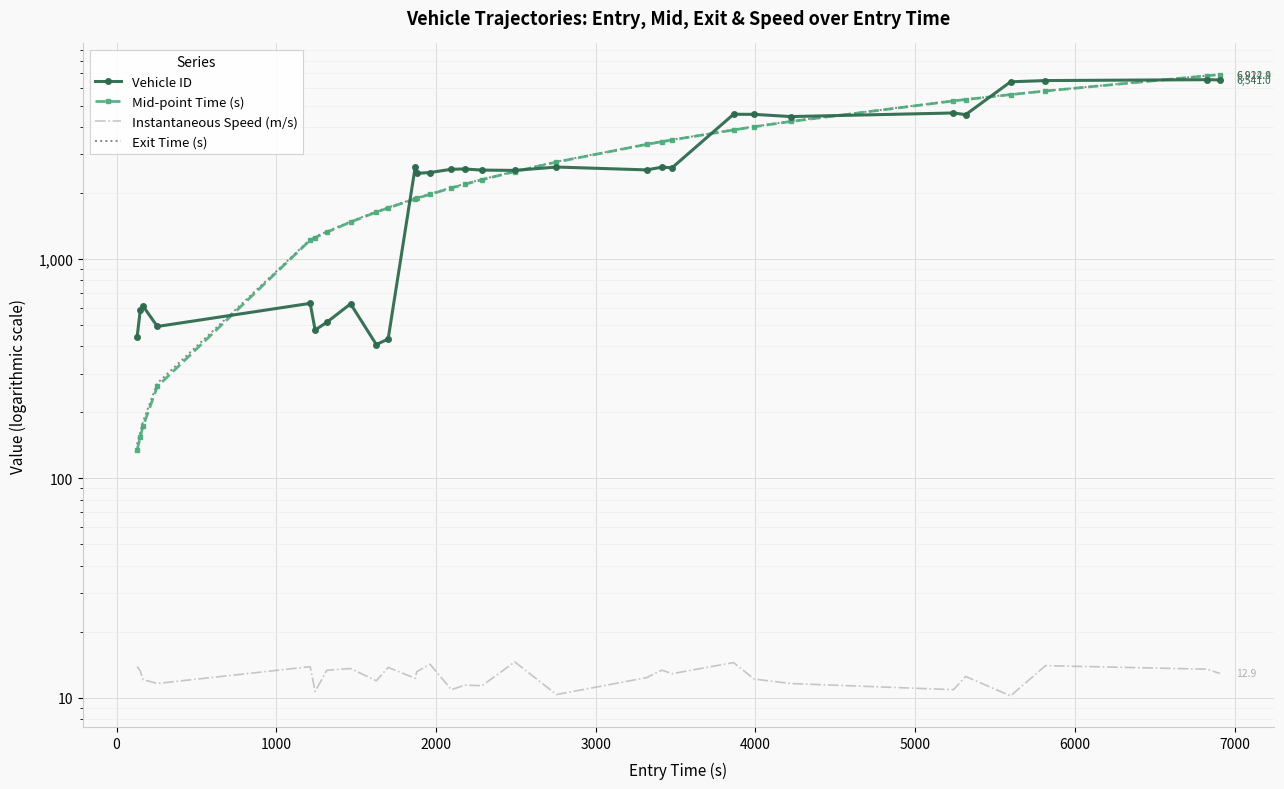

True or false: Instantaneous Speed (m/s) and Exit Time (s) intersect in this chart.

False